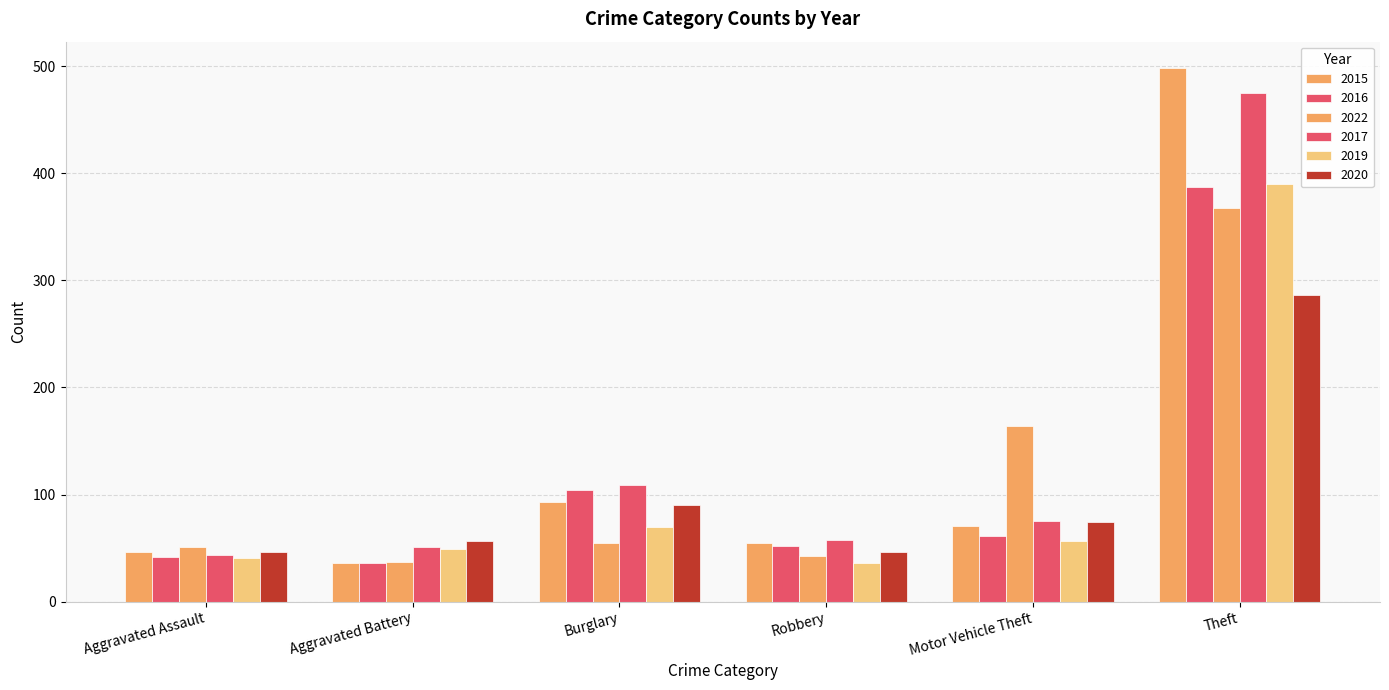

At which label is 2016 closest to 211?

Burglary